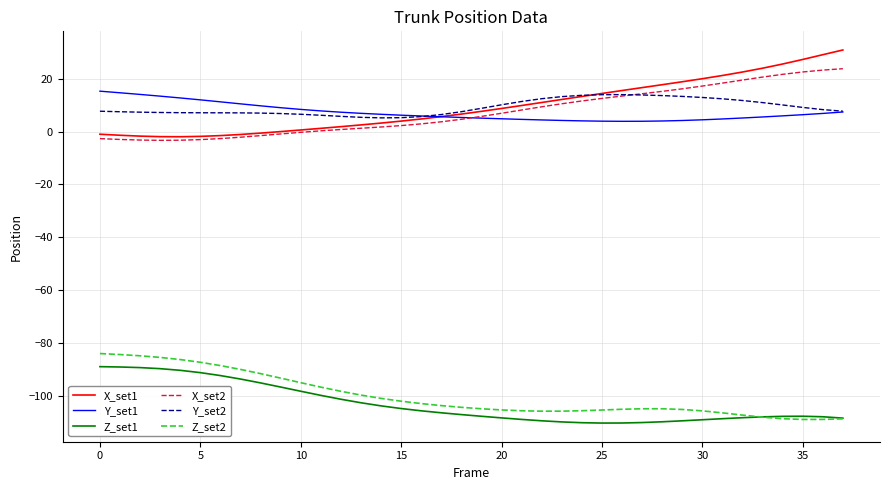

Is this an area chart (filled region under the line)?

No